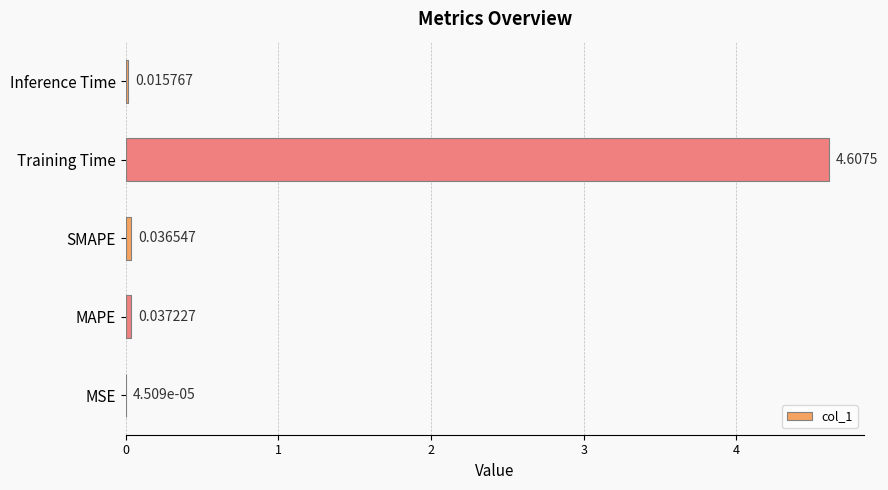

Between MAPE and MSE, which is larger?

MAPE